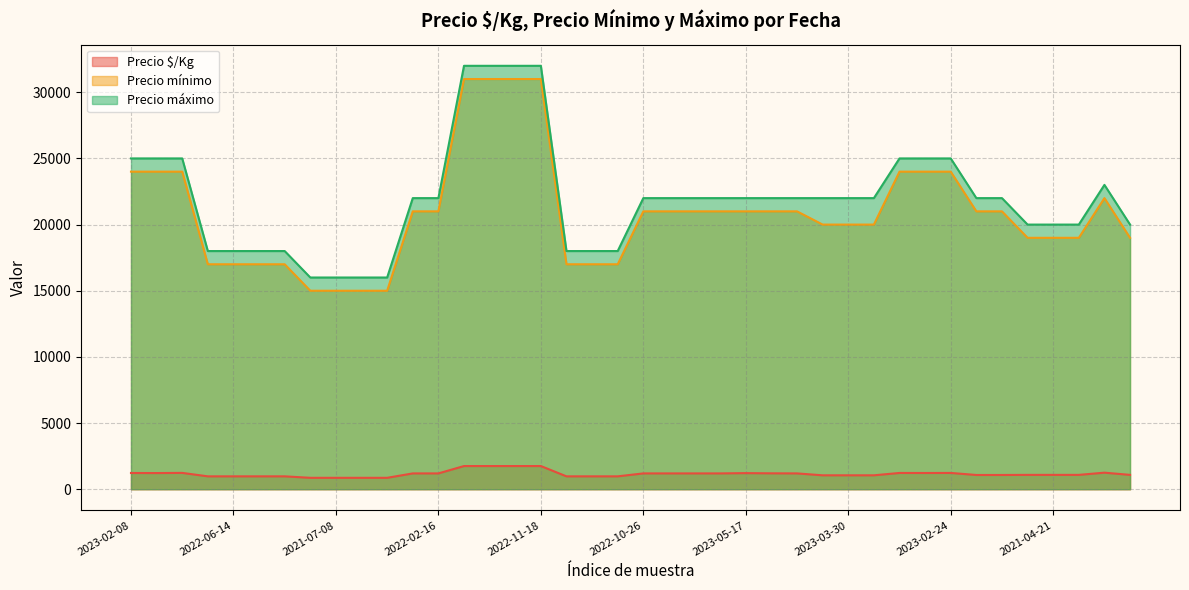

Count the number of data series in this chart.

3